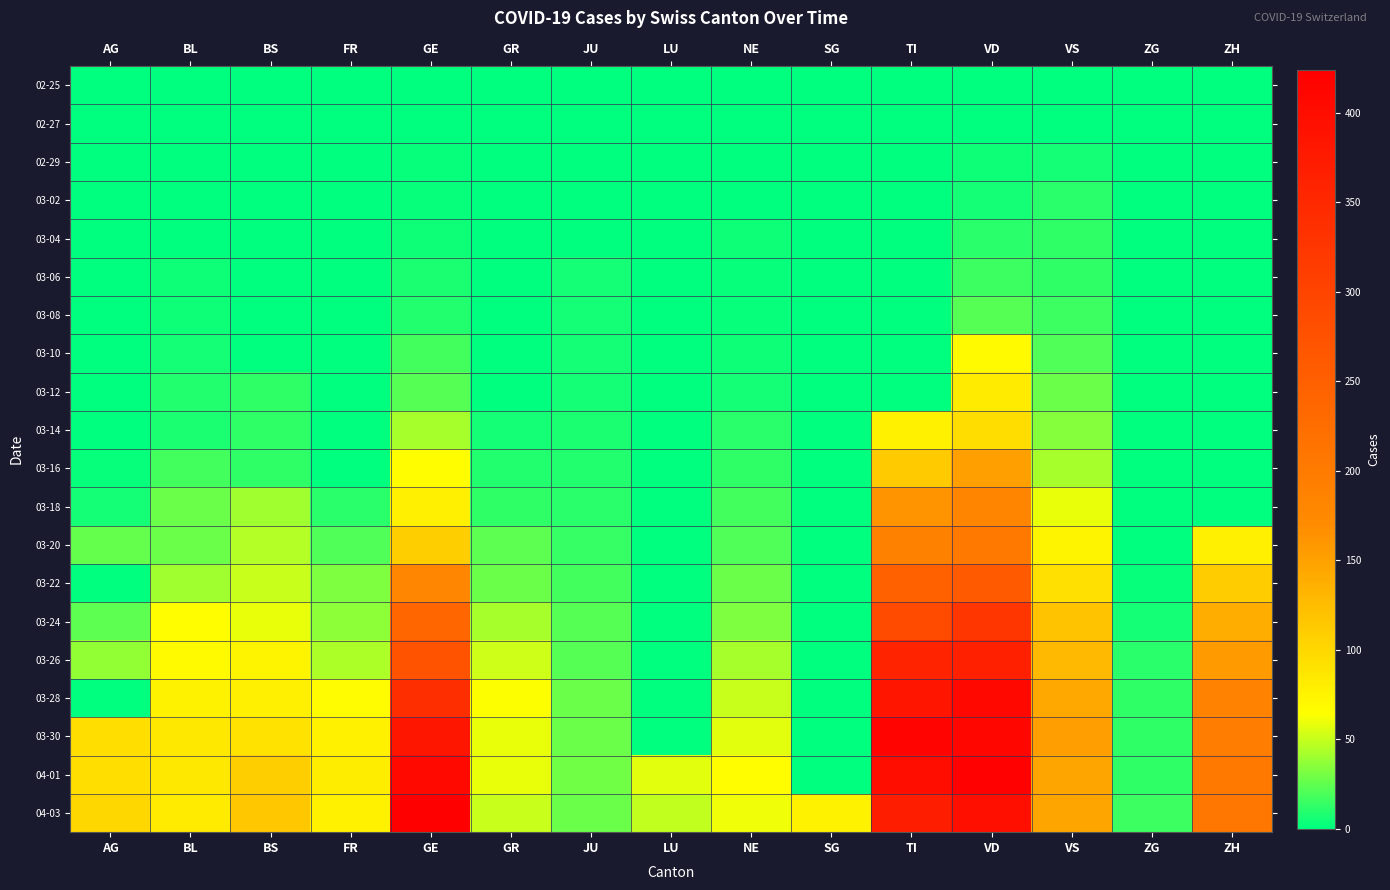

Rank the series at FR from highest to lowest value.

04-01, 03-30, 04-03, 03-28, 03-26, 03-24, 03-22, 03-20, 03-18, 02-25, 02-27, 02-29, 03-02, 03-04, 03-06, 03-08, 03-10, 03-12, 03-14, 03-16